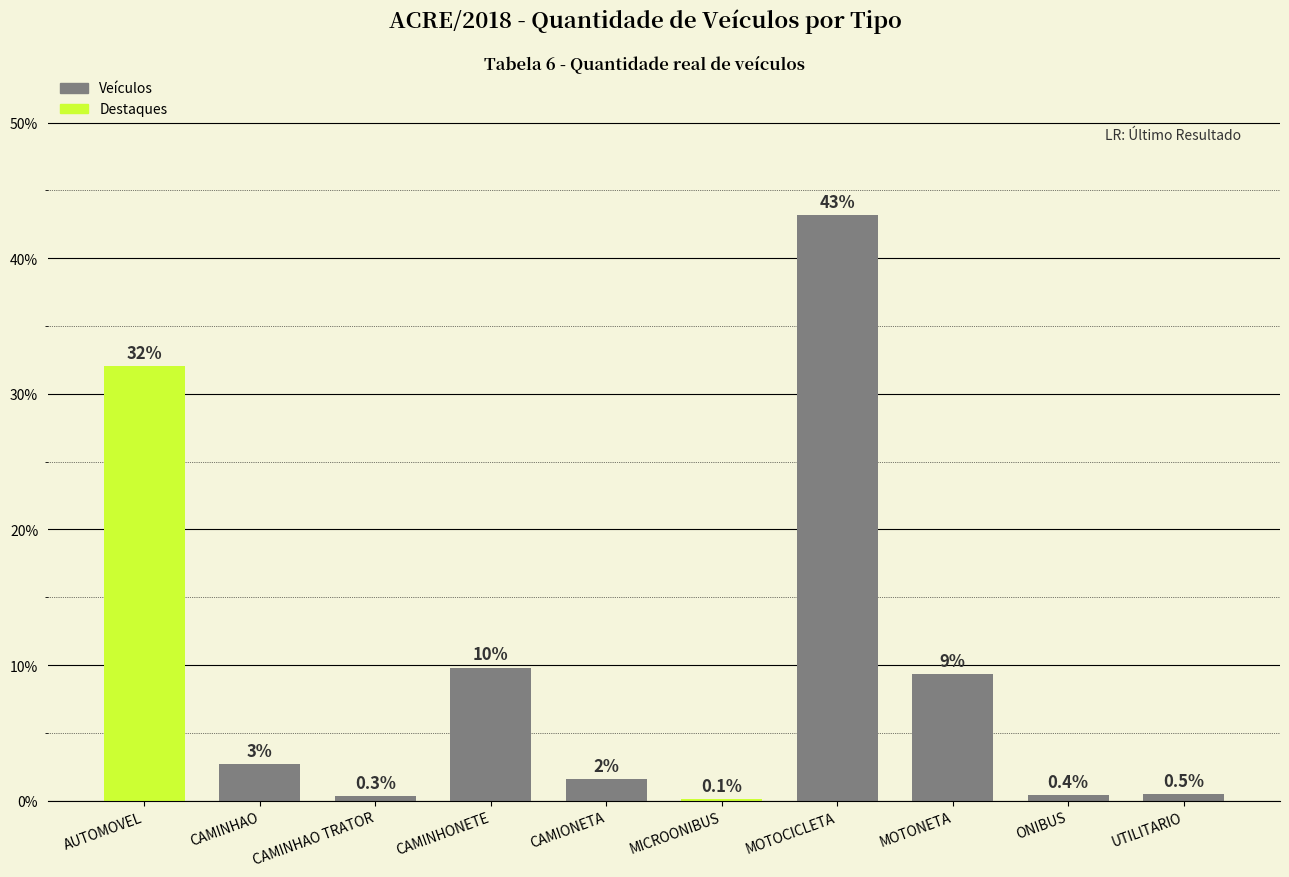

Is it true that the value at CAMINHAO TRATOR is 0.3?

True